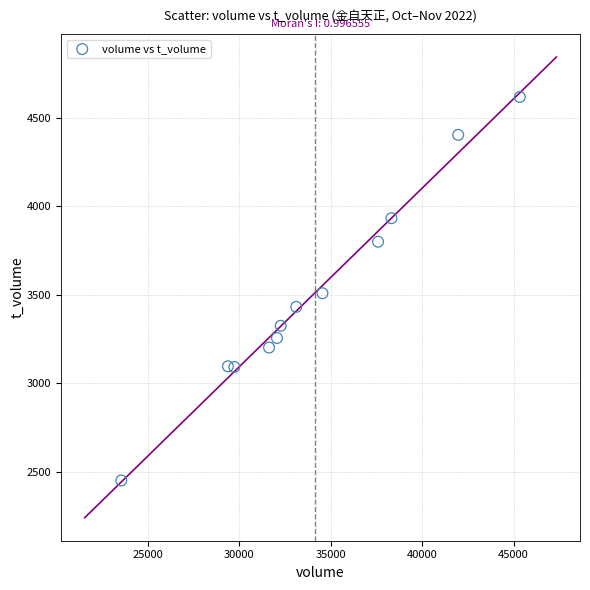

What is the average X value?

34132